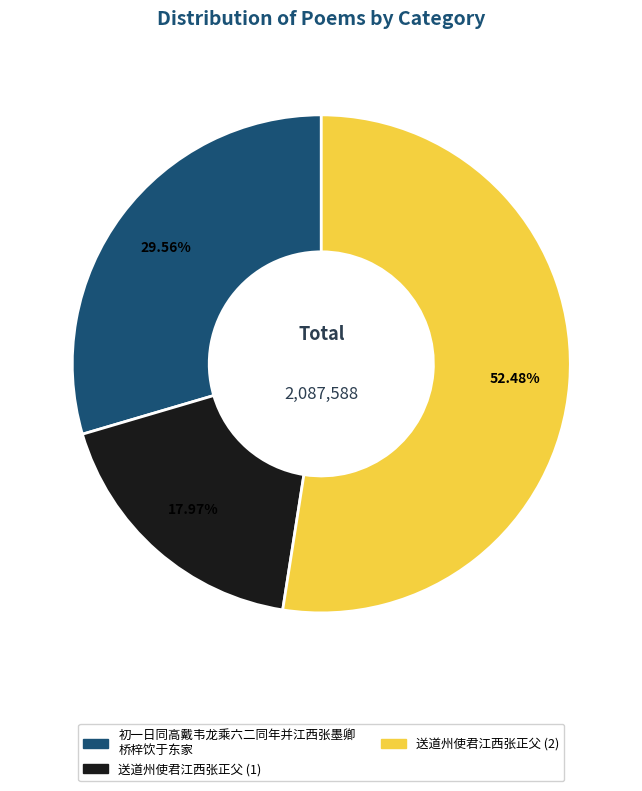

Does any single category account for the majority?

Yes